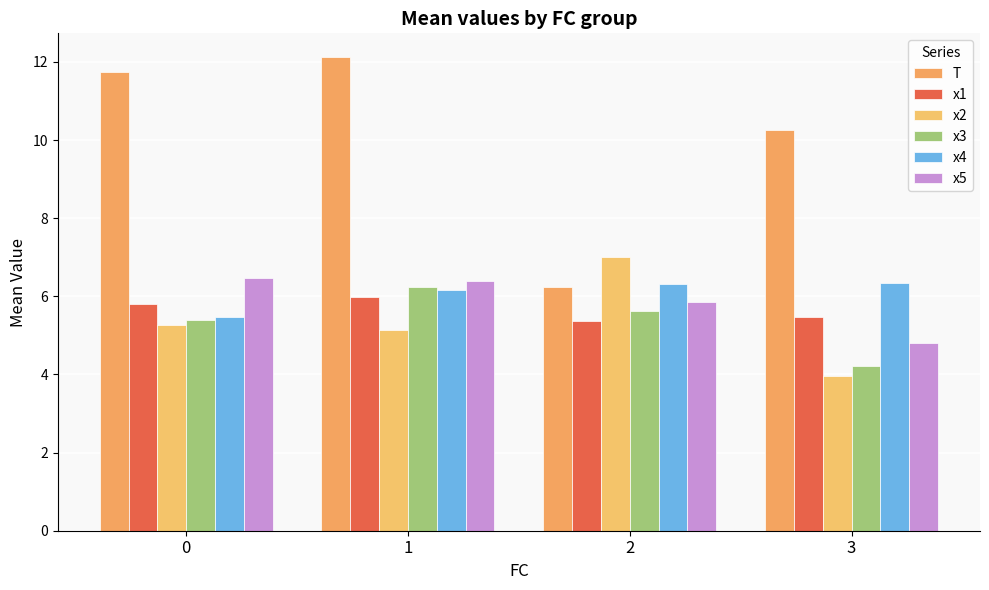

Which category has the highest value in the T series?

1